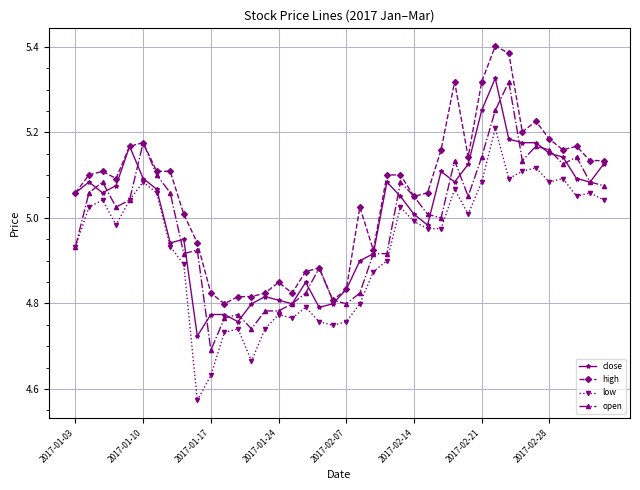

Which series has the largest total across all categories?

high